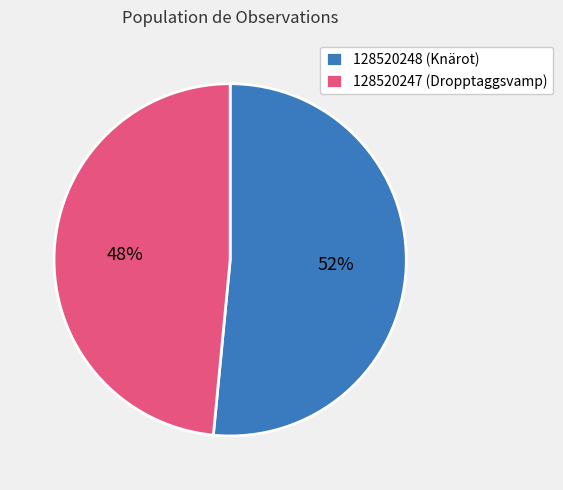

Is there any slice that represents more than half of the pie?

Yes